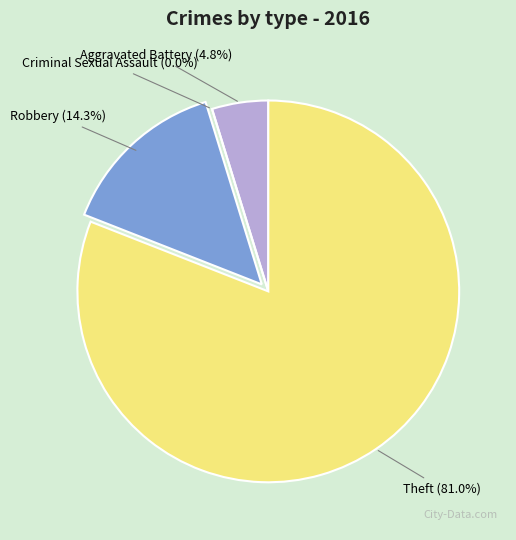

Is it true that Robbery is 14% of the pie?

True